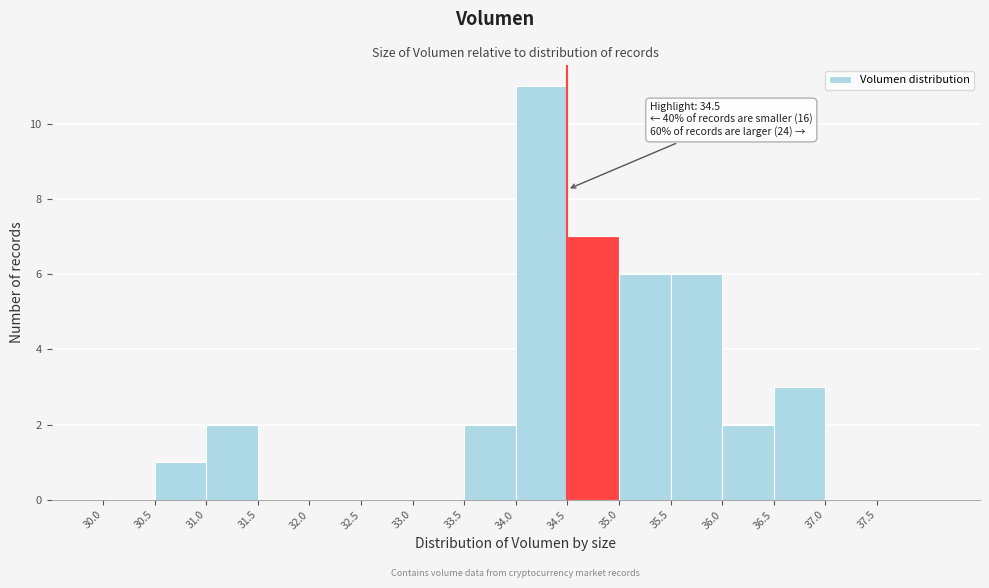

Over which range of the x-axis is the bar tallest?

34.0 to 34.5